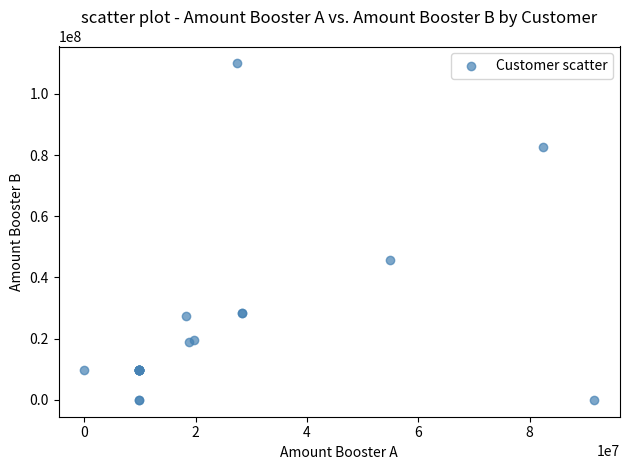

What Y value in the scatter plot is closest to 54981818?

45818182.0